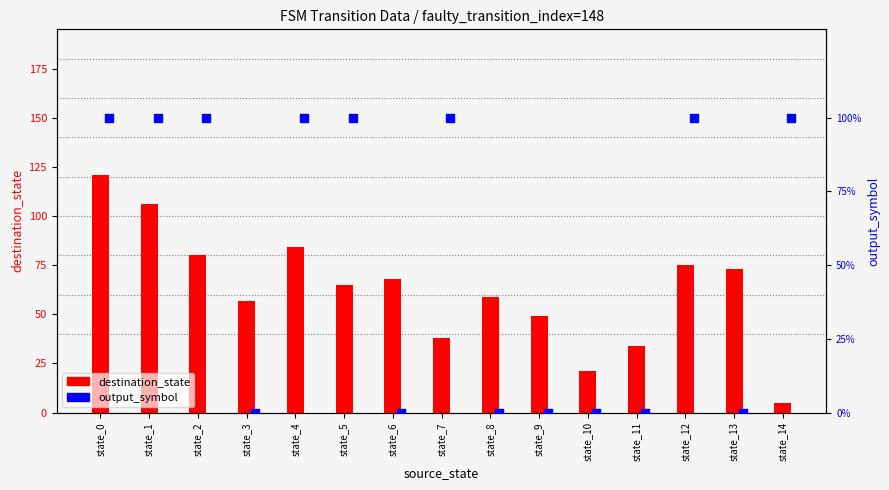

At which category is the sum across all series the highest?

state_0